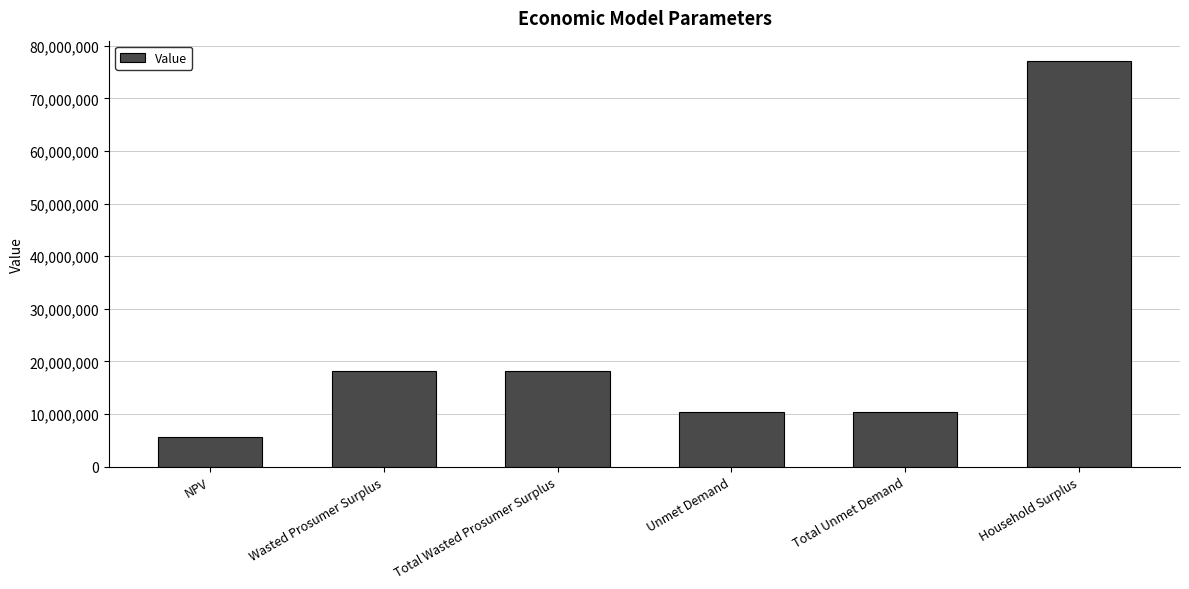

Is it true that the value at Total Unmet Demand is 3793855.1?

False